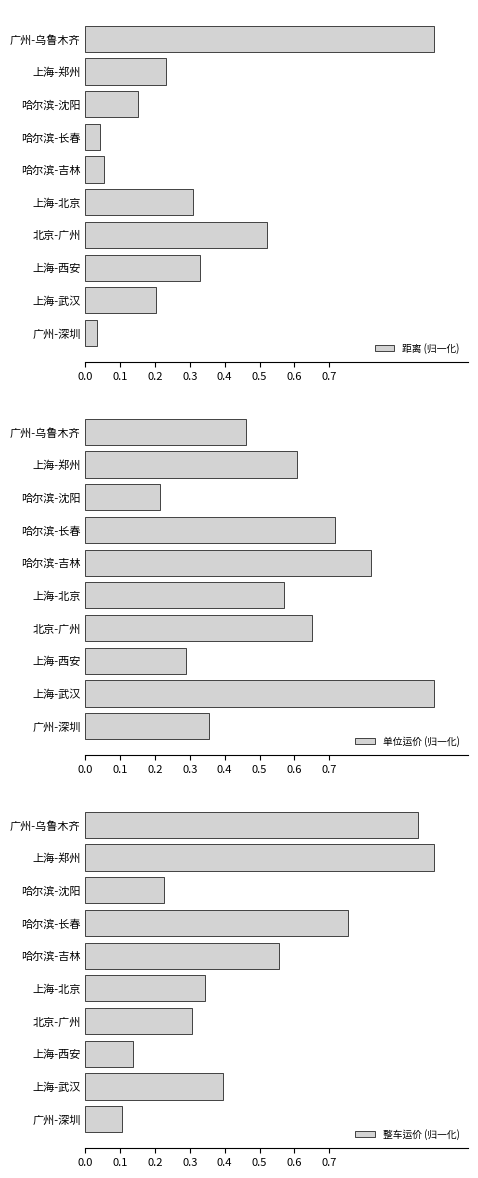

Is it true that 整车运价 (归一化) equals 0.5 at 北京-广州?

False